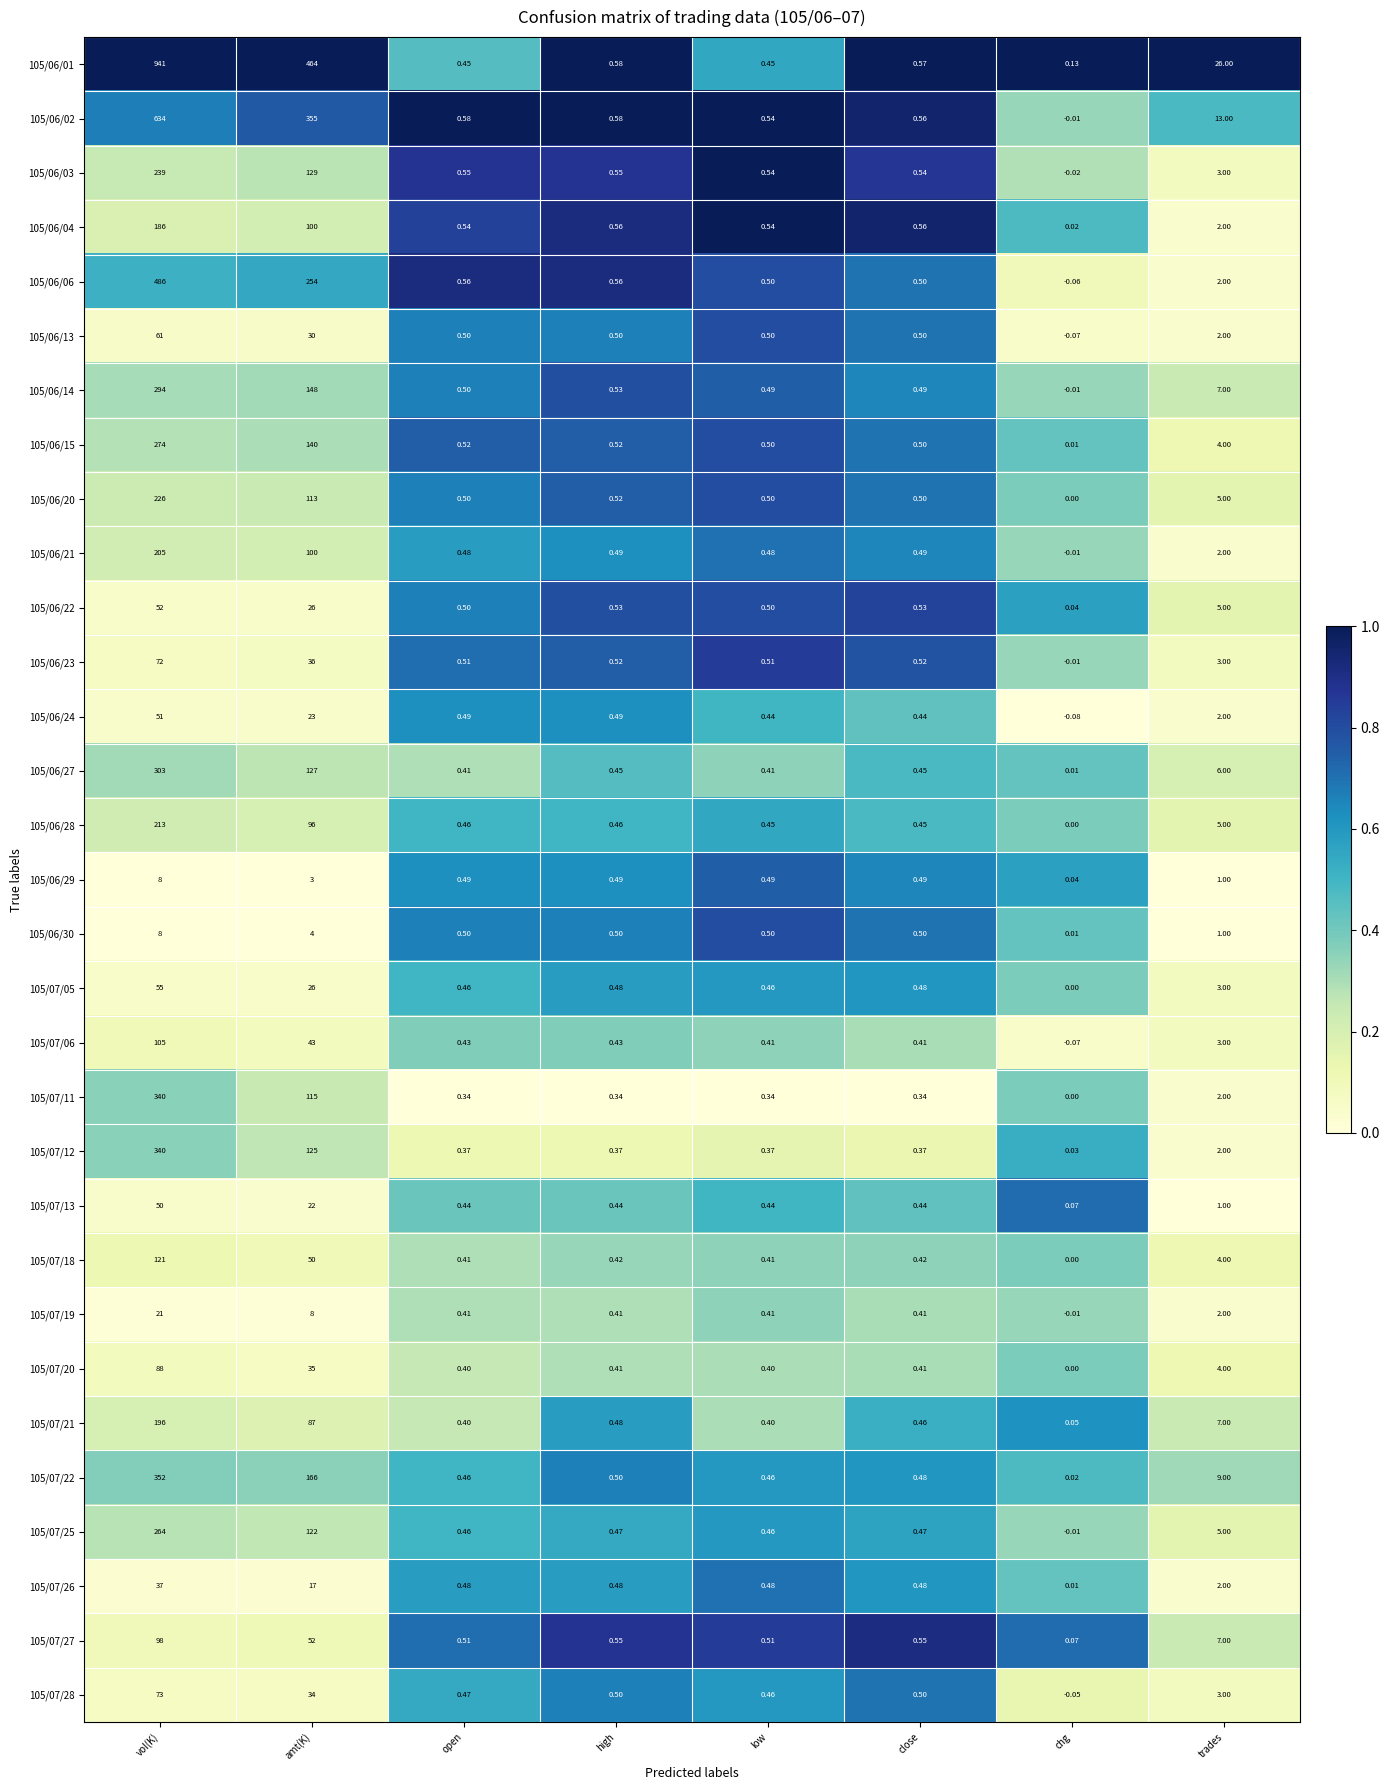

What is the spread (max minus min) of values at chg?

0.2